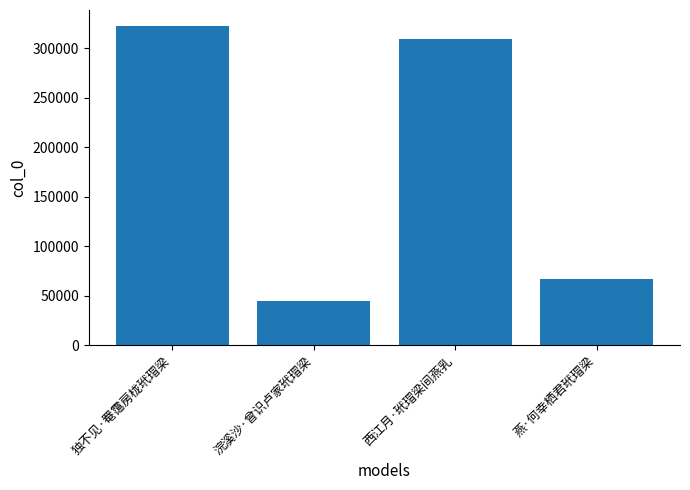

Read the value at 独不见·罨霭房栊玳瑁梁, to the nearest 100.

322500